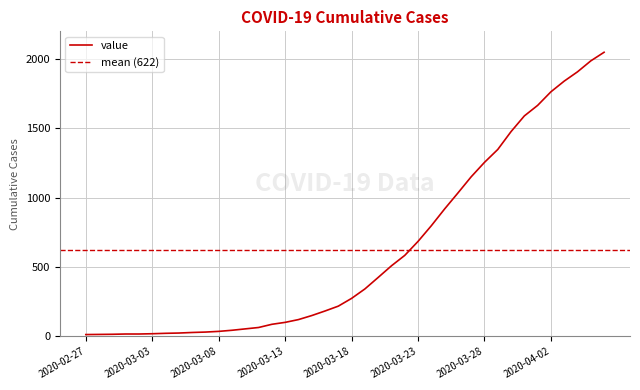

Where does the data first go above 274?

2020-03-19